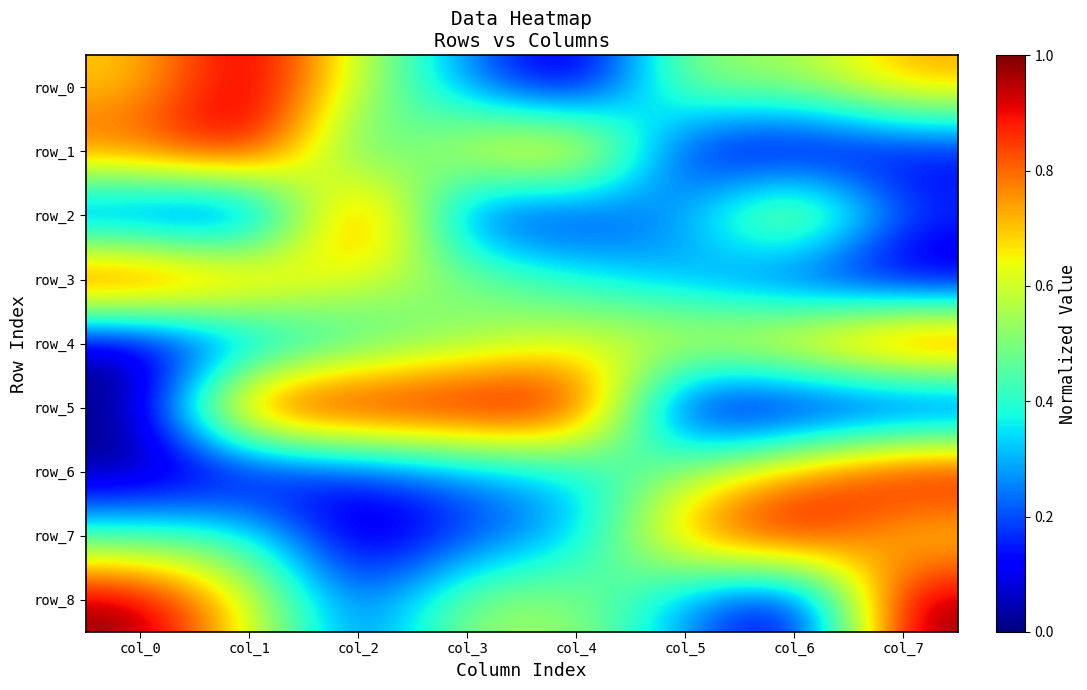

What is the maximum value shown in the chart?

1.0